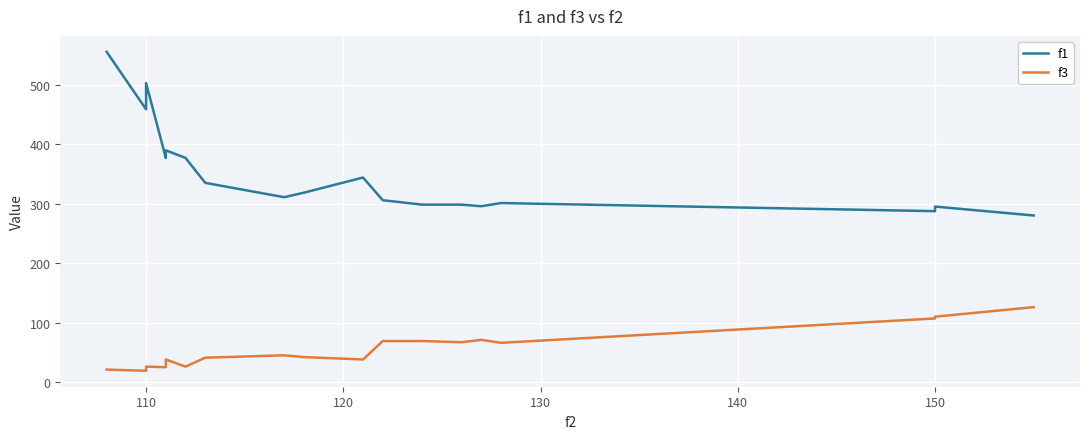

True or false: f1 and f3 cross at least once.

False